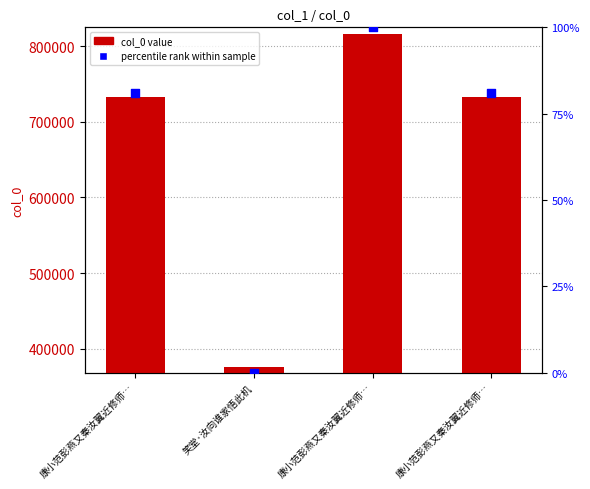

At how many categories does at least one series exceed 554977?

3